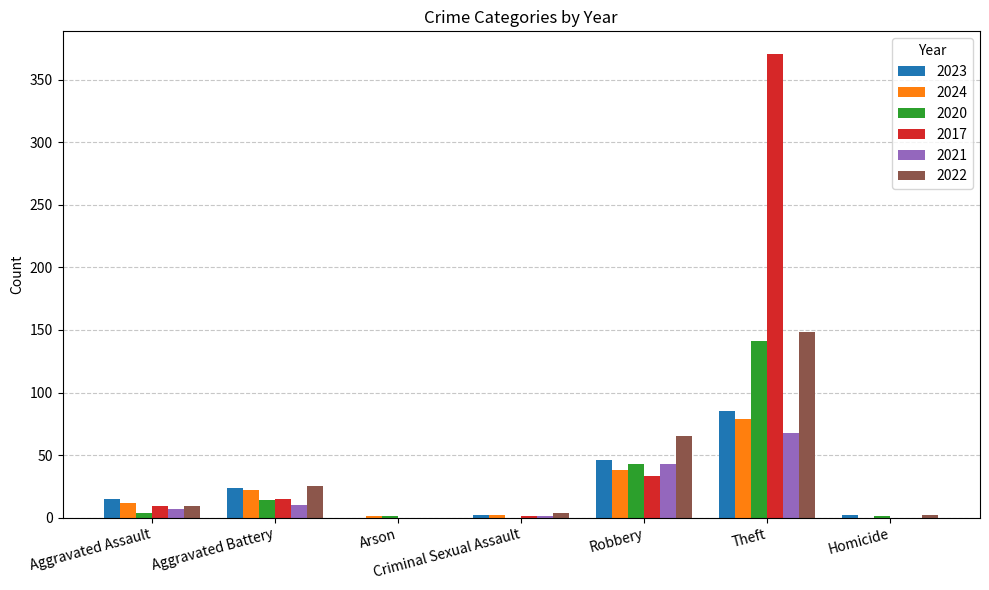

The value of 2023 at Theft is 85. True or false?

True